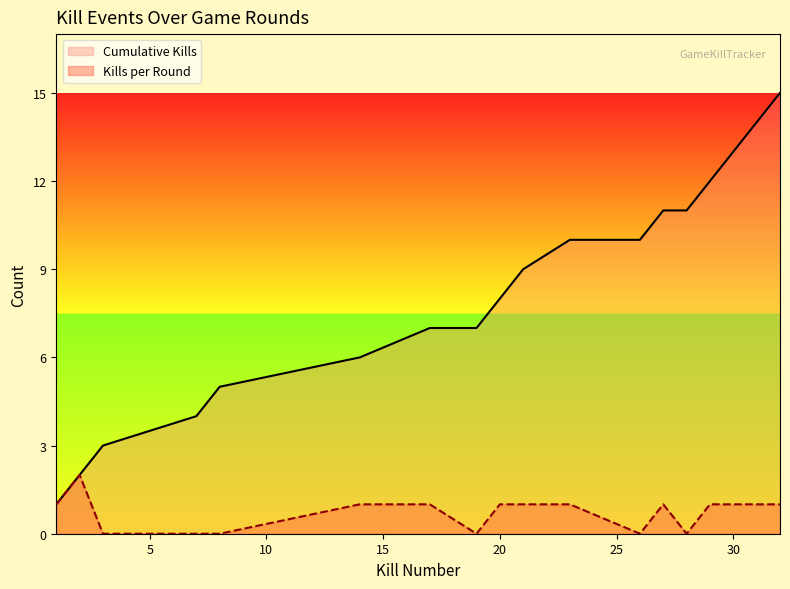

True or false: Cumulative Kills and Kills per Round cross at least once.

False